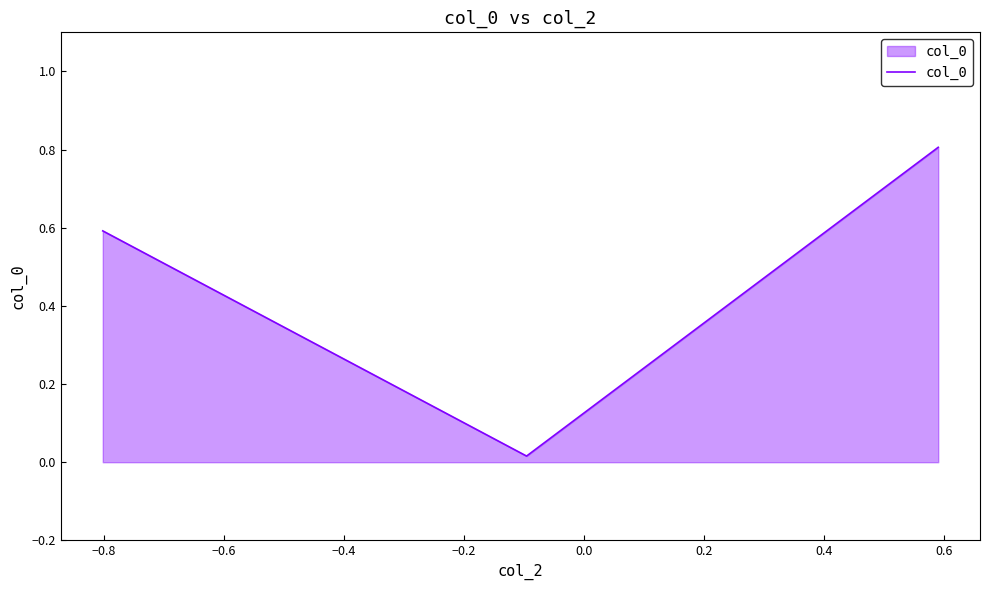

What is the sum of all values?

1.4